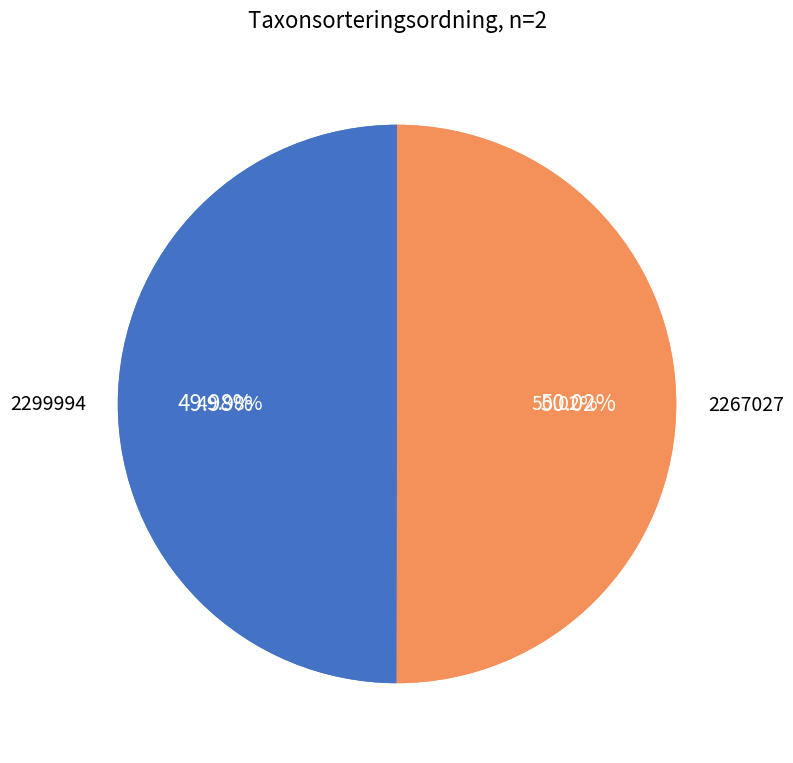

To the nearest percent, what portion does 2267027 represent?

50%